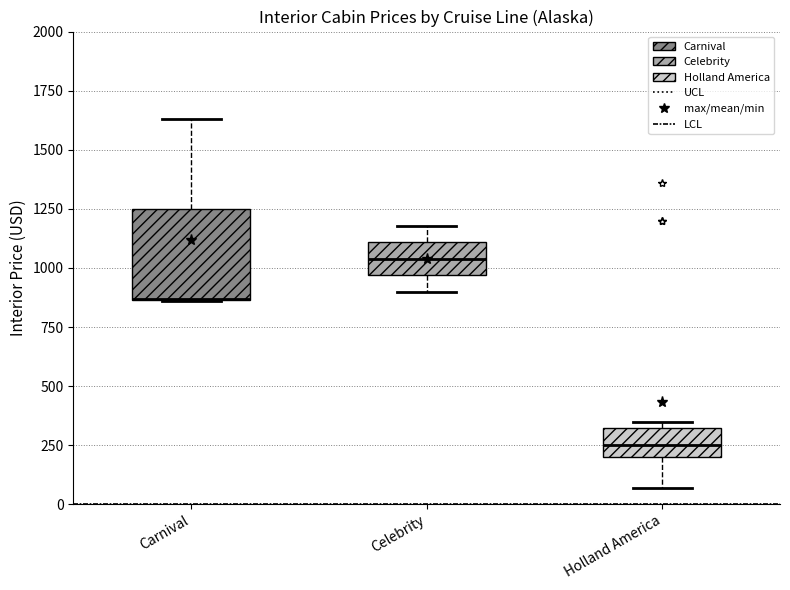

Reading left to right, transcribe this box plot: for each box, give where its median line is, the range the box spans, and where its two whiskers end, as read against the y-axis. The values are not printed on the chart, so give them approximately, as read against the axis.

Carnival: median 850 (drawn on the box's lower edge), box 850 to 1250, whiskers 850 to 1650
Celebrity: median 1050, box 950 to 1100, whiskers 900 to 1200
Holland America: median 250, box 200 to 300, whiskers 50 to 350